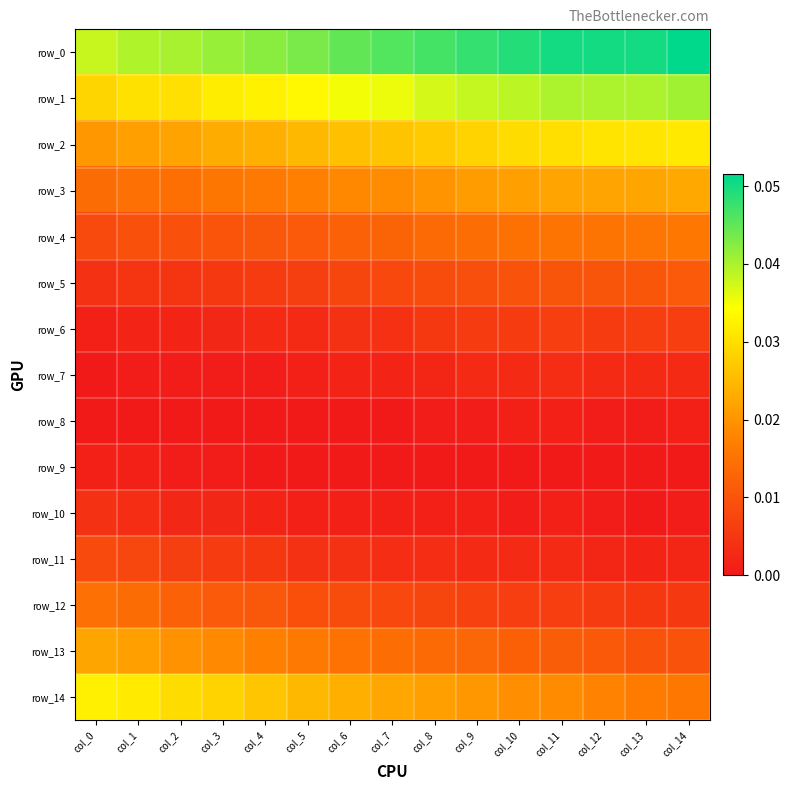

The value of row_14 at col_1 is 0.0. True or false?

False